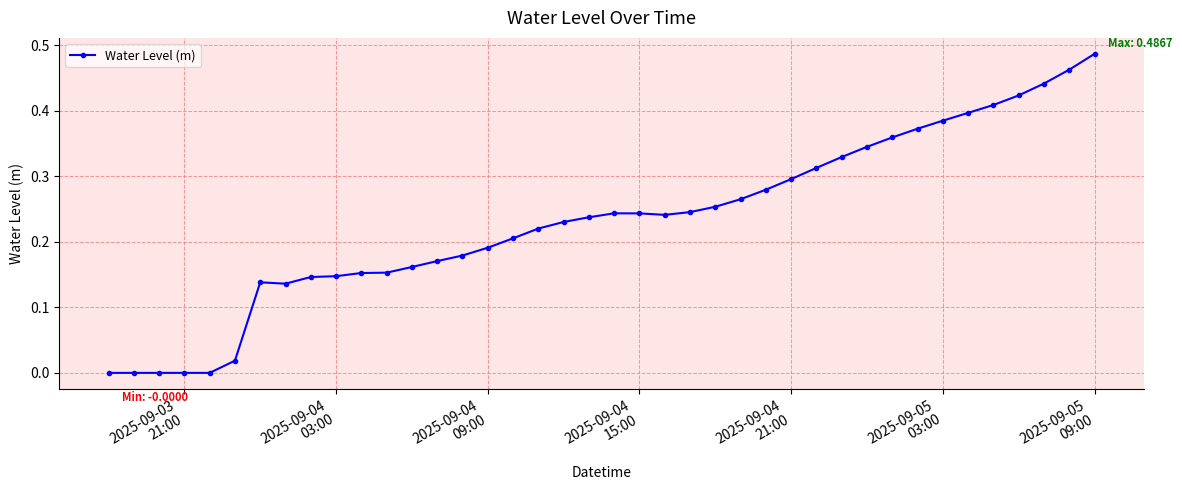

True or false: there are more than 1 points higher than both neighbors.

True